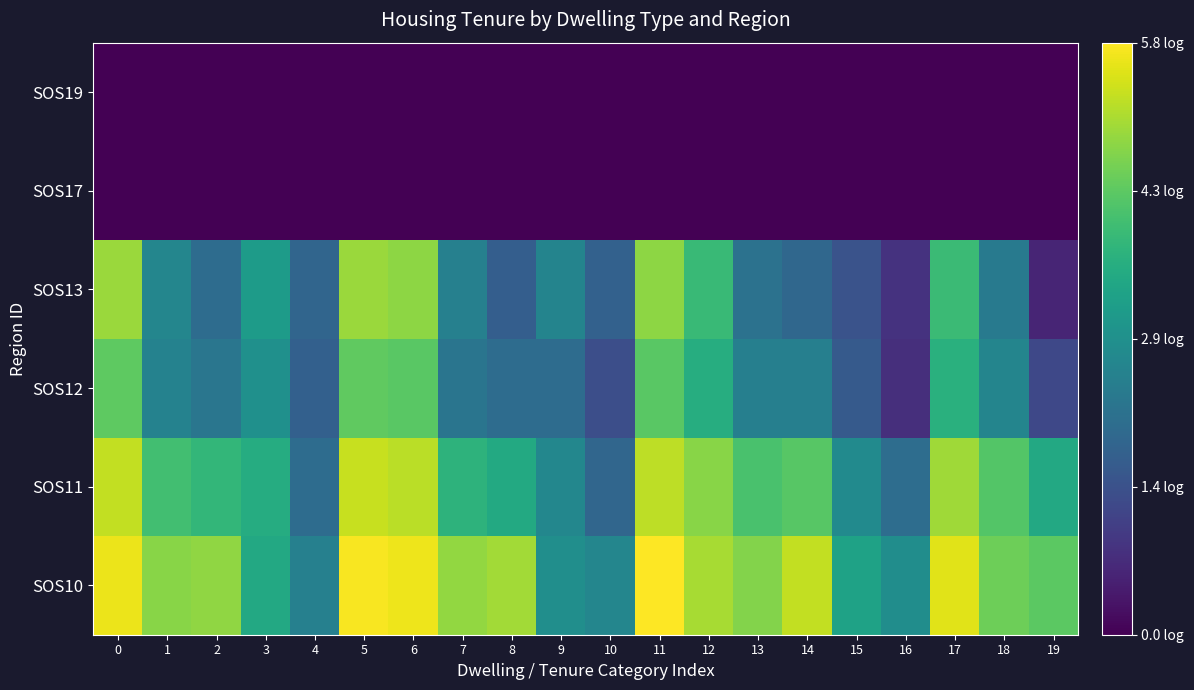

List the series in order of their peak value, lowest first.

SOS17, SOS19, SOS12, SOS13, SOS11, SOS10